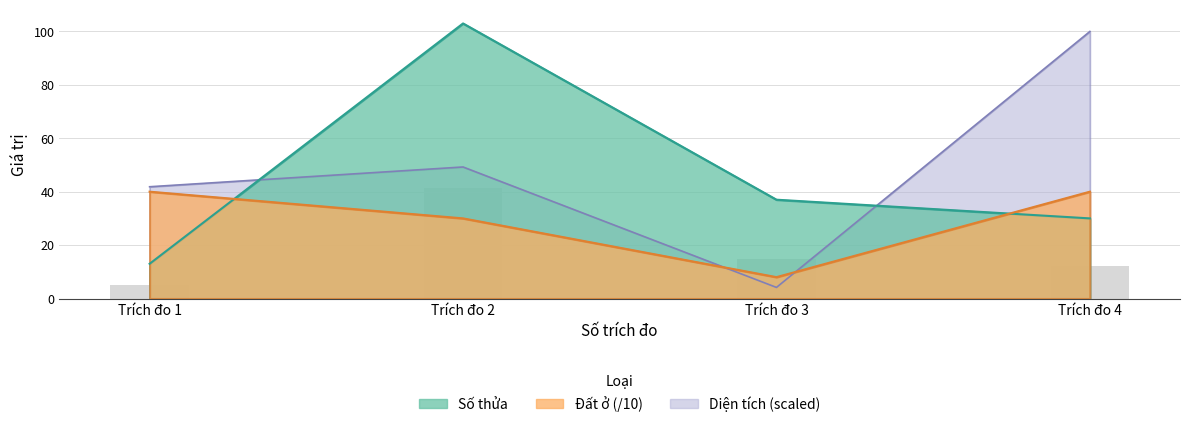

How many series are shown in this chart?

3